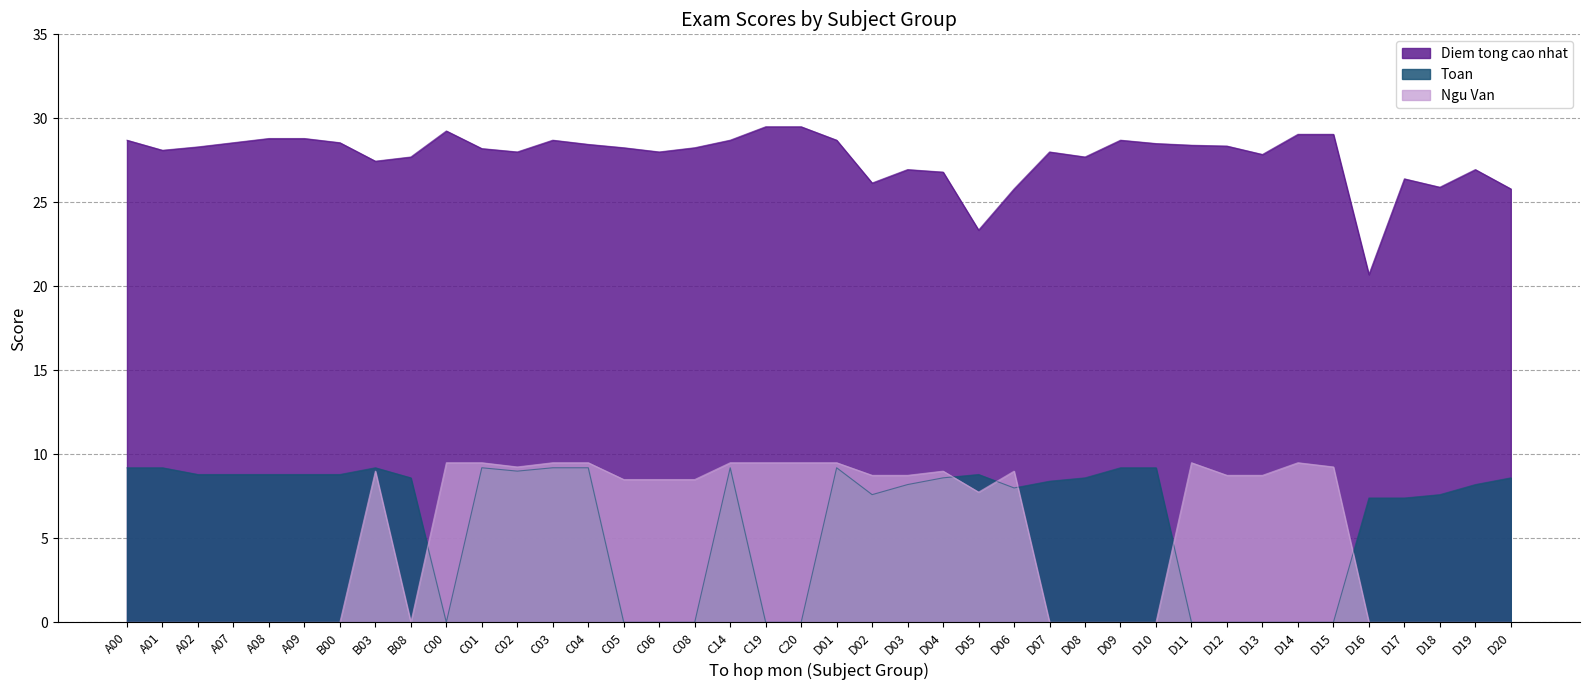

How many values in Toan are above zero?

29